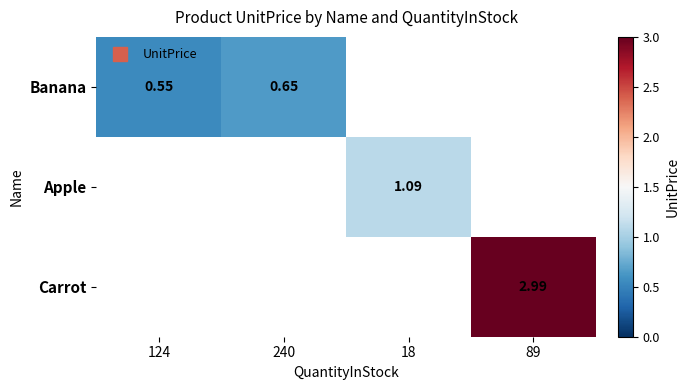

True or false: Apple has a value of 0.7 at 18.

False